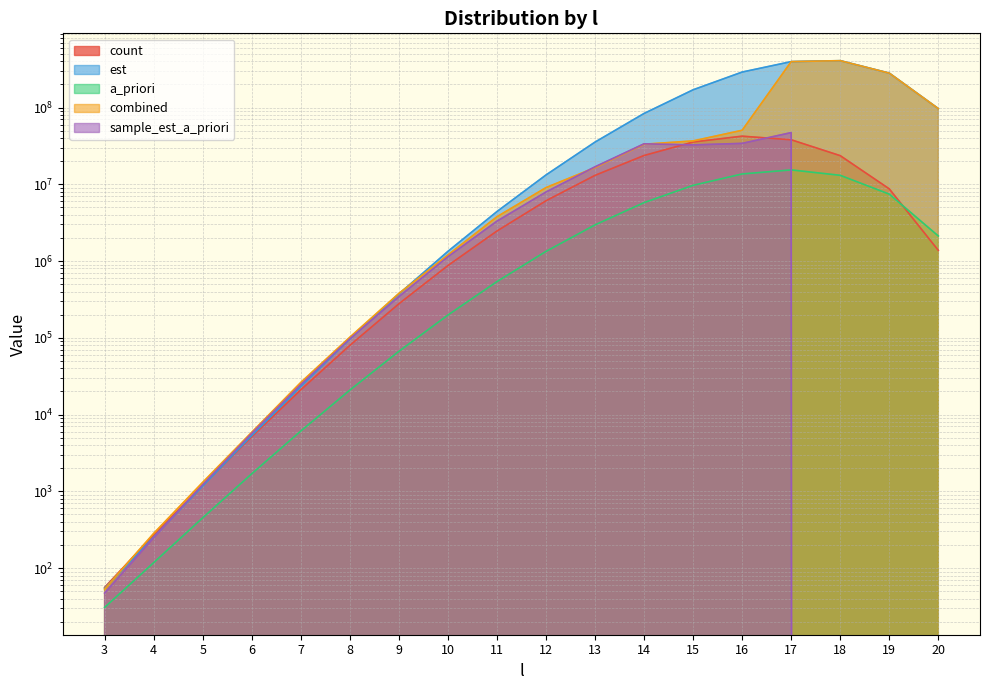

What is the value of the count point at the 9th from the left?

2462090.0